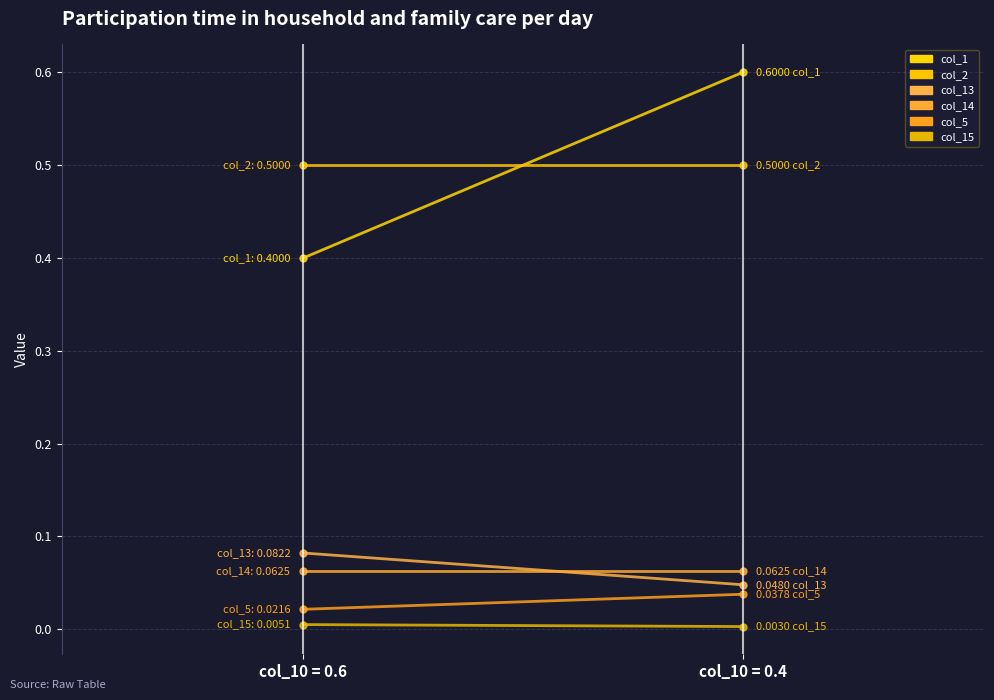

Rank the categories by col_13 value from lowest to highest.

col_10 = 0.4, col_10 = 0.6